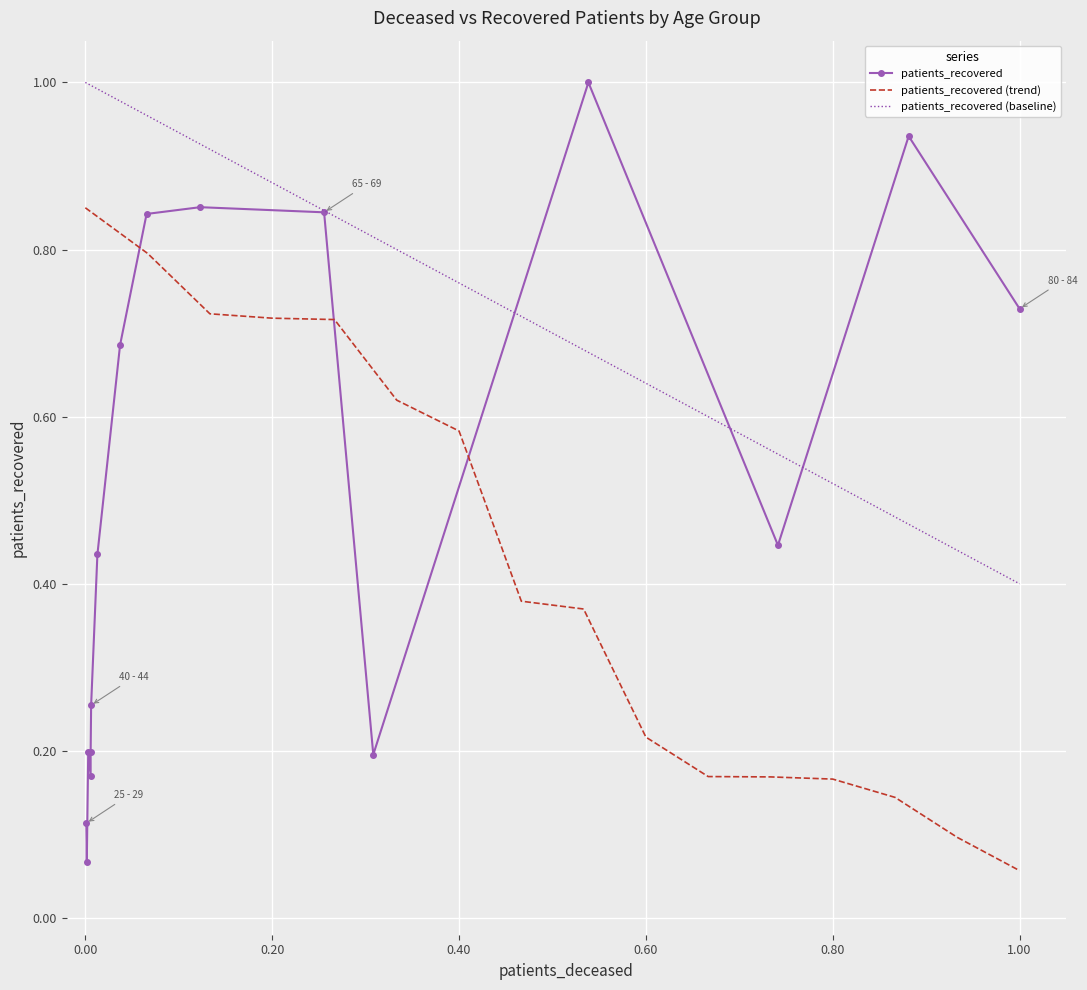

Reading left to right, extract all data points from this chart.

patients_recovered: 0.1	0.1	0.2	0.2	0.2	0.3	0.4	0.7	0.8	0.9	0.8	0.2	1.0	0.4	0.9	0.7
patients_recovered (trend): 0.8	0.8	0.7	0.7	0.7	0.6	0.6	0.4	0.4	0.2	0.2	0.2	0.2	0.1	0.1	0.1
patients_recovered (baseline): 1.0	1.0	0.9	0.9	0.8	0.8	0.8	0.7	0.7	0.6	0.6	0.6	0.5	0.5	0.4	0.4